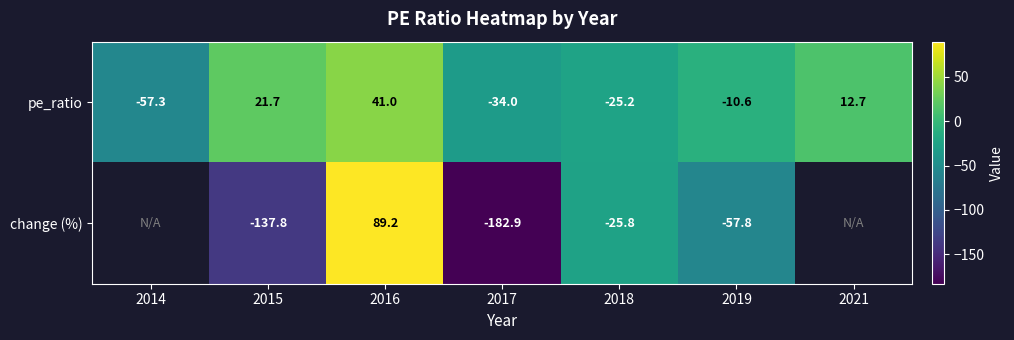

At which label does pe_ratio reach its minimum?

2014